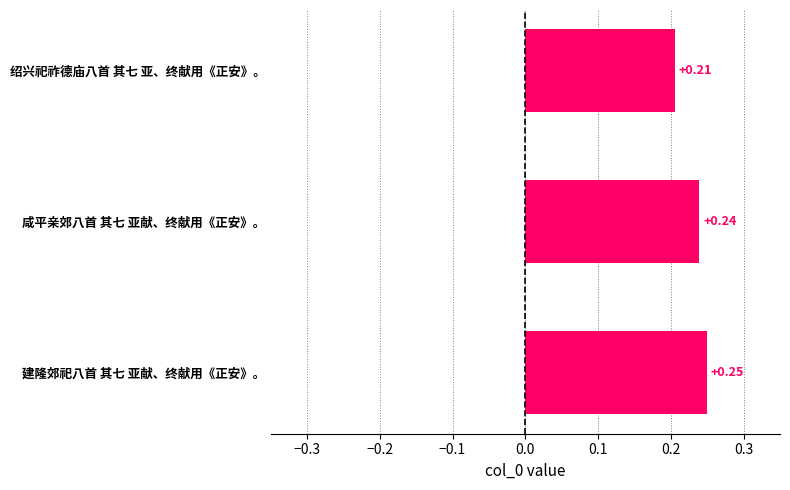

Which has a higher value, 建隆郊祀八首 其七 亚献、终献用《正安》。 or 咸平亲郊八首 其七 亚献、终献用《正安》。?

建隆郊祀八首 其七 亚献、终献用《正安》。